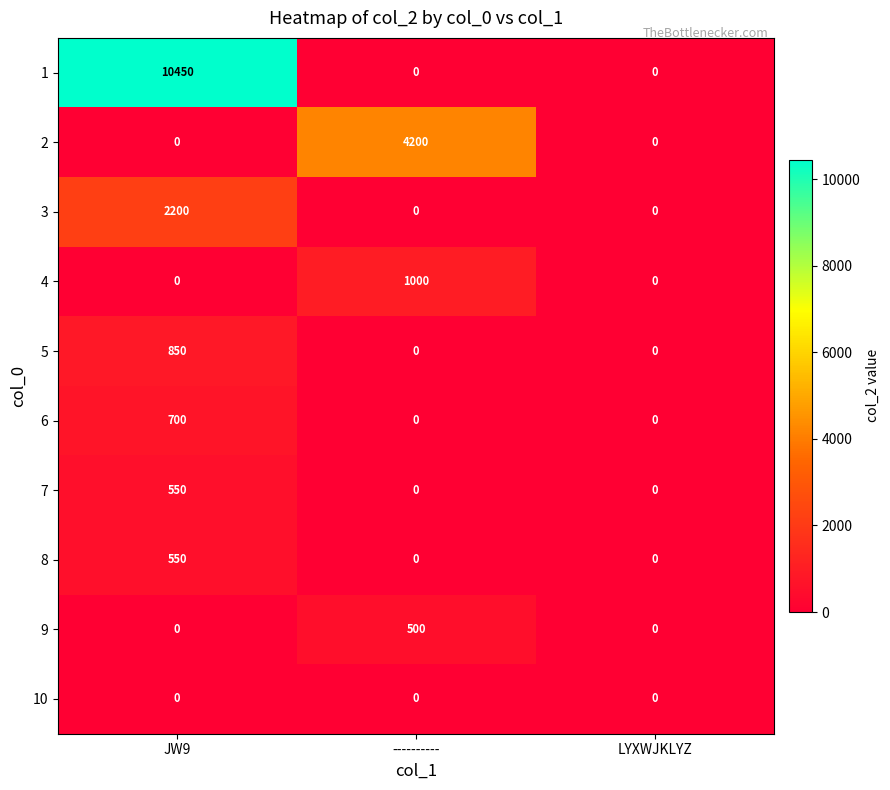

How many values in 6 are above zero?

1